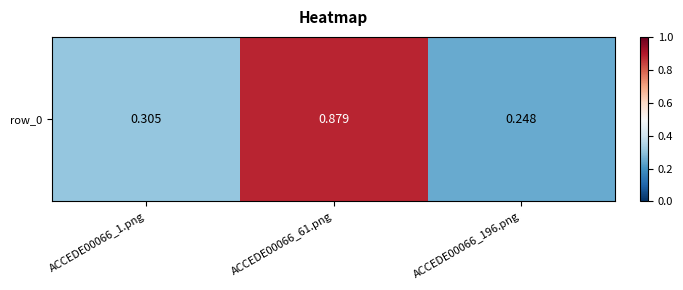

What is the average value?

0.5